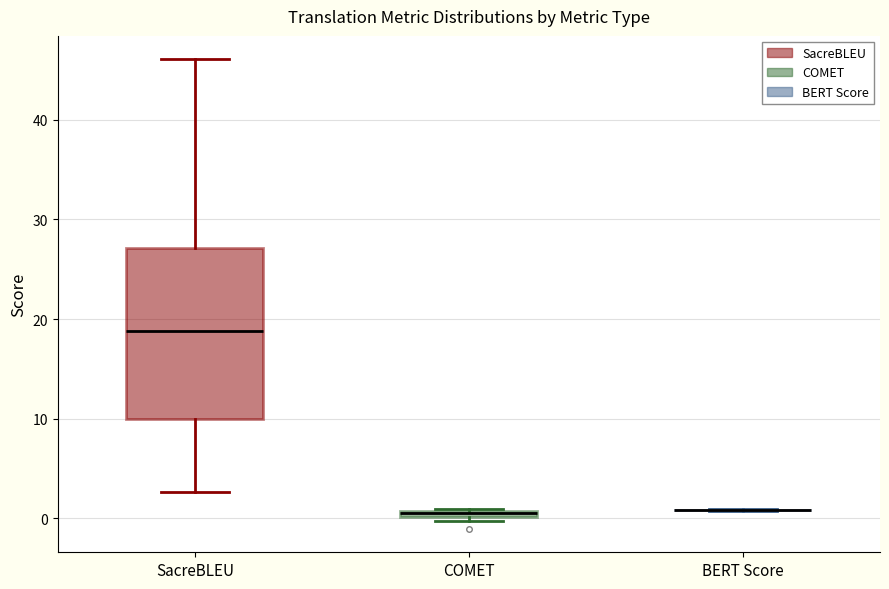

Where is the upper edge of the box for COMET on the y-axis? The values are not printed on the chart, so give them approximately, as read against the axis.

1